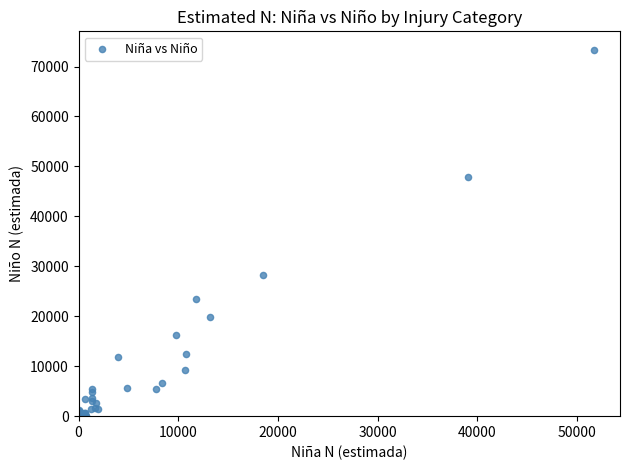

What Y value in the scatter plot is closest to 36688?

28238